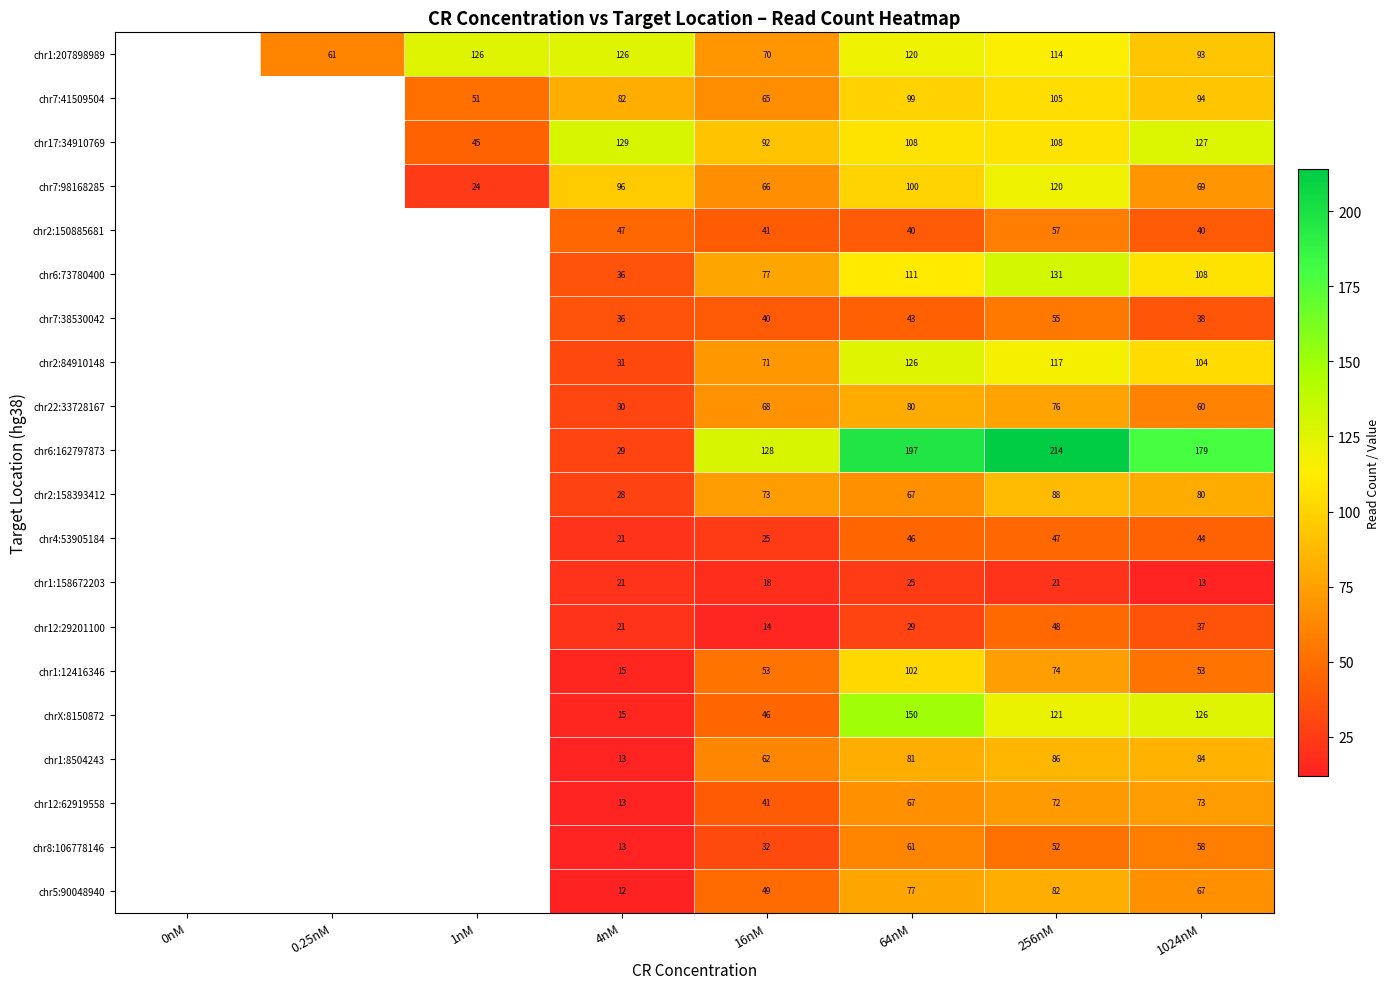

What is the difference between the chr1:12416346 values at 4nM and 64nM?

87